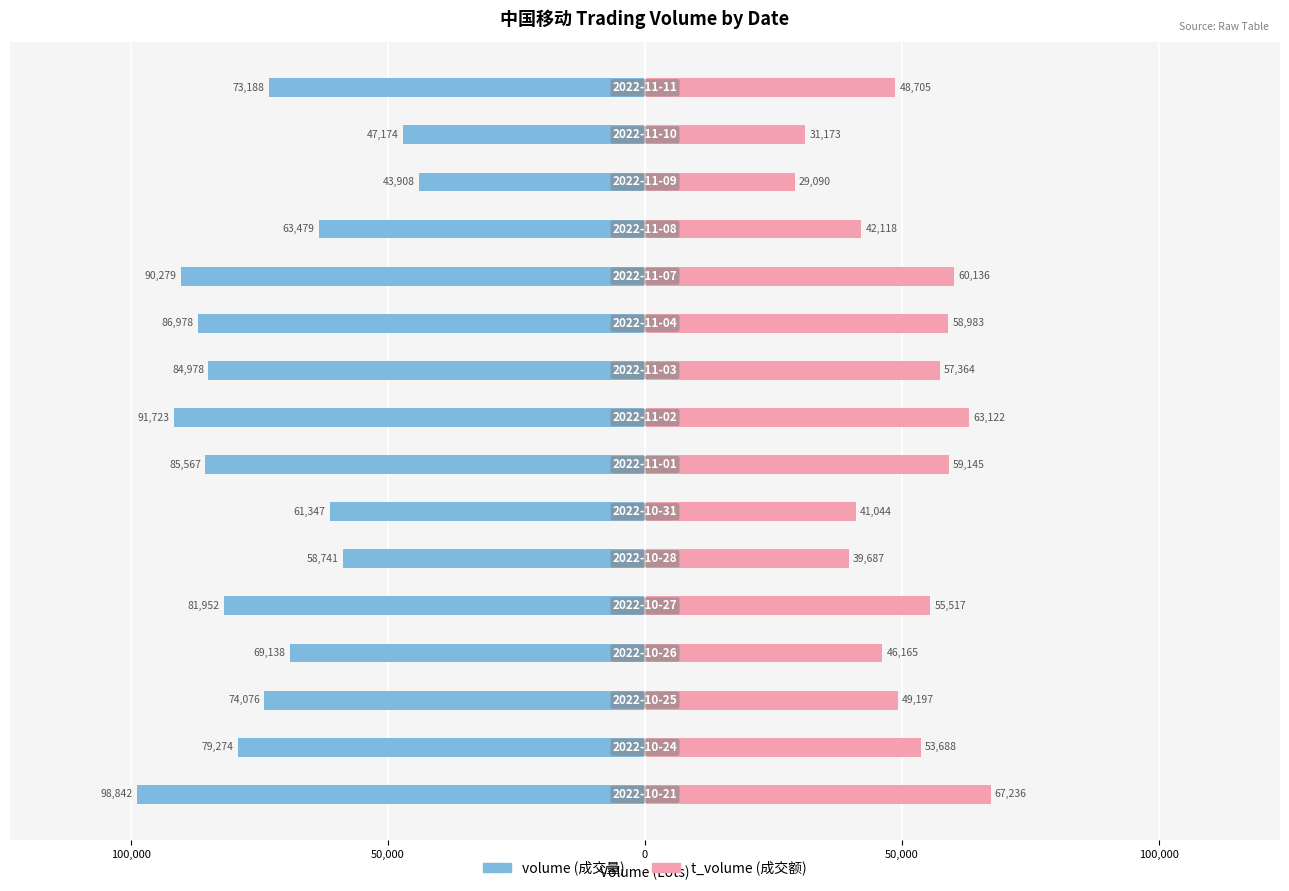

What are all the series names shown in the legend?

volume, t_volume